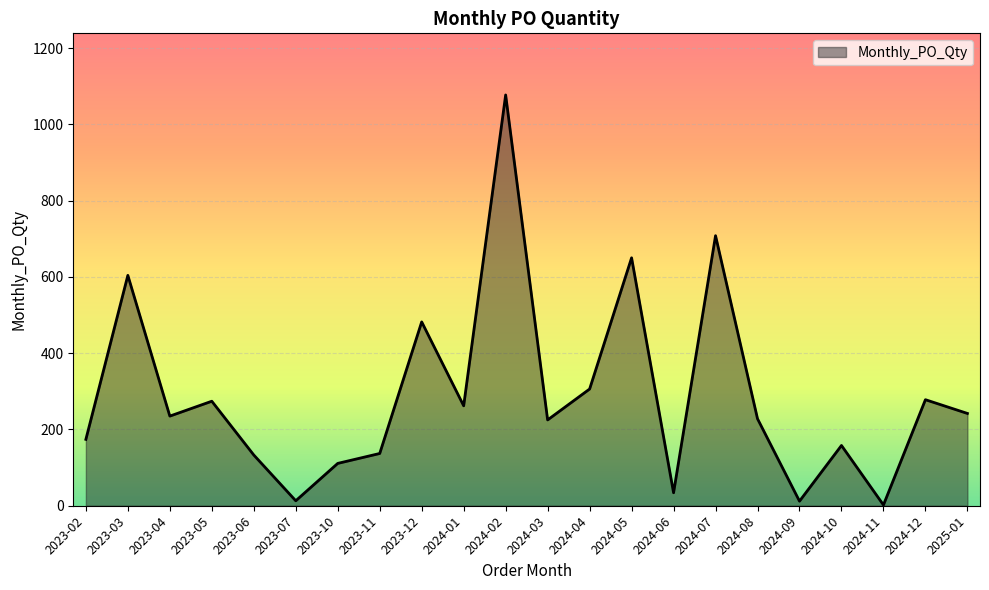

Between 2024-08 and 2024-12, which is larger?

2024-12